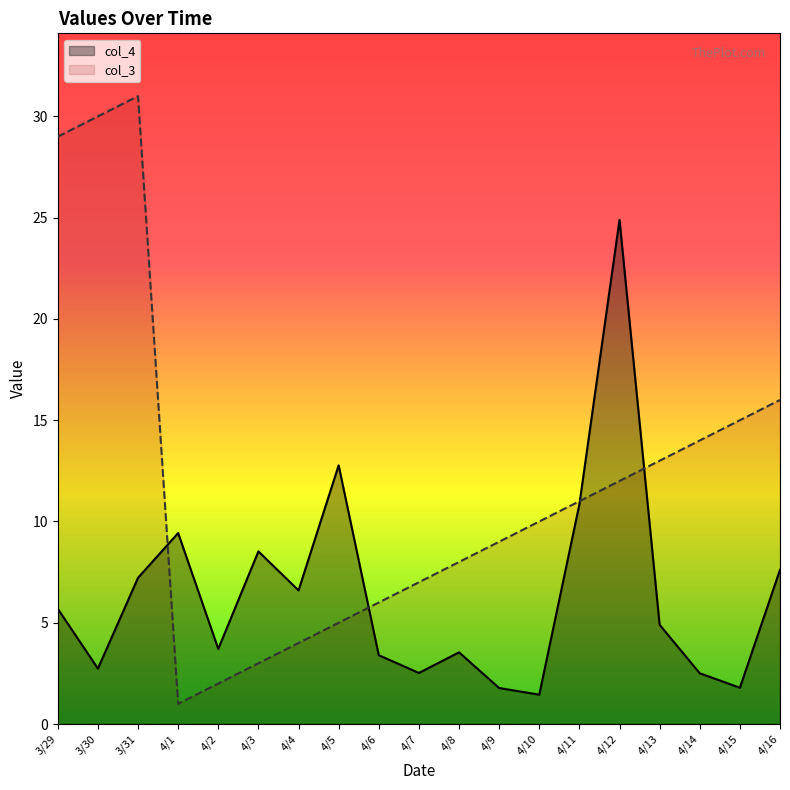

How many times do col_4 and col_3 cross each other?

4